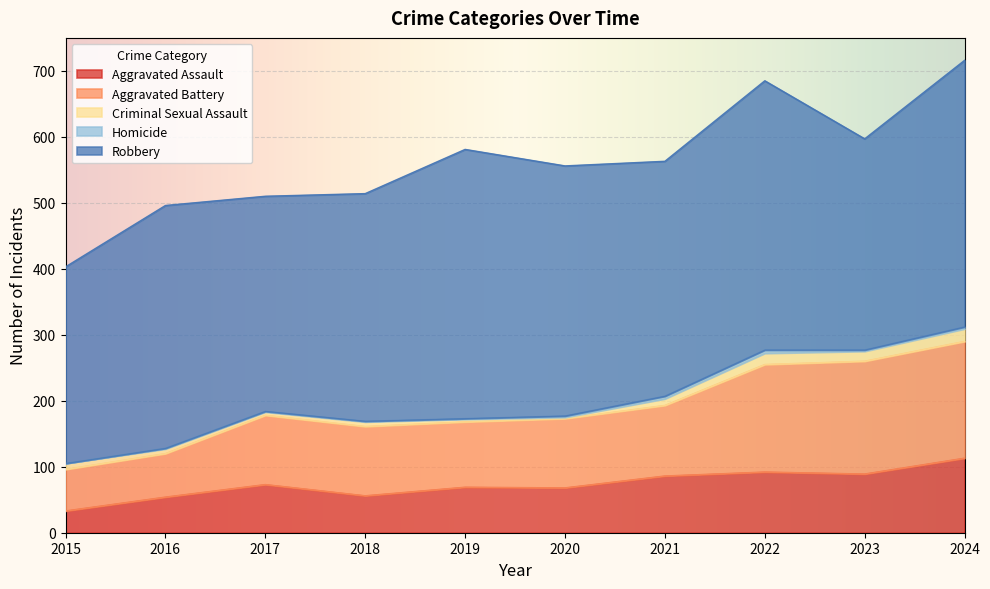

Which has a higher value, 2022 or 2021?

2022